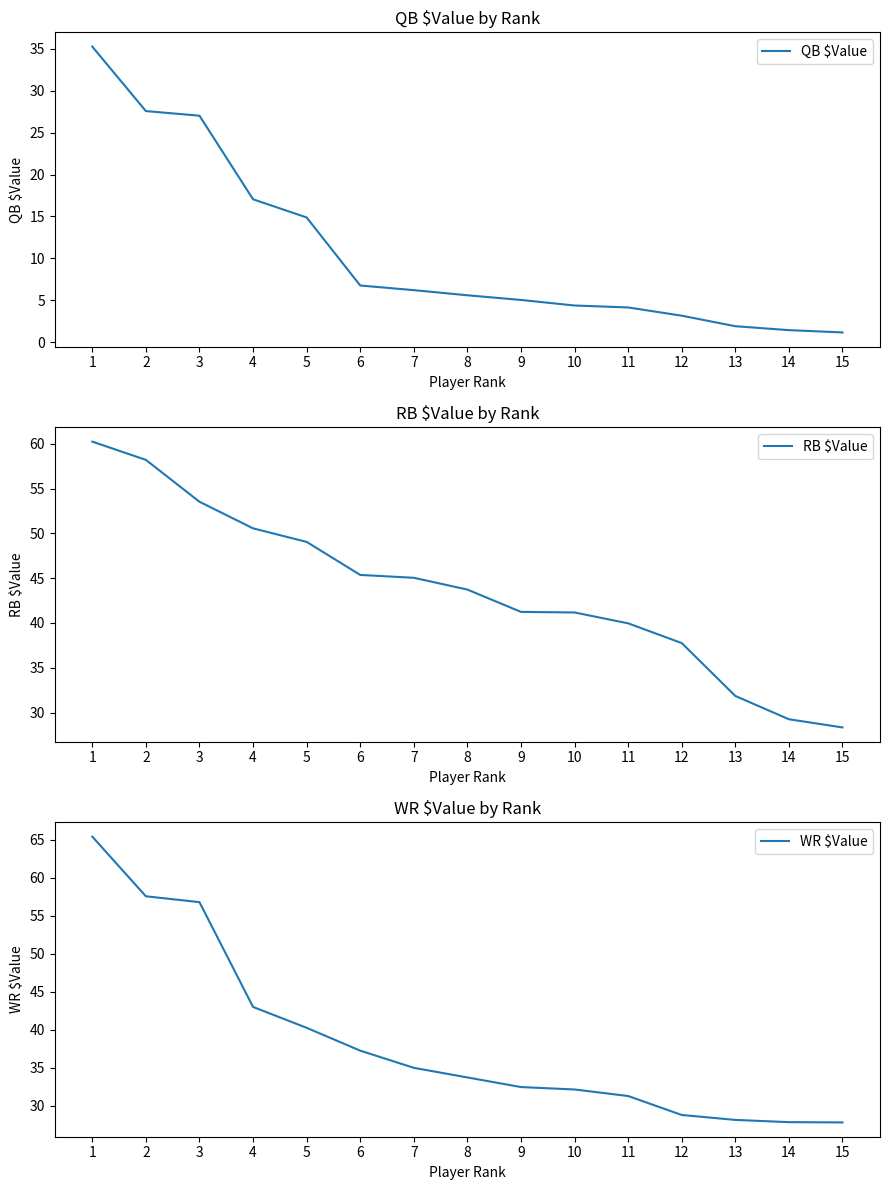

Is it true that WR $Value equals 43.0 at 4?

True